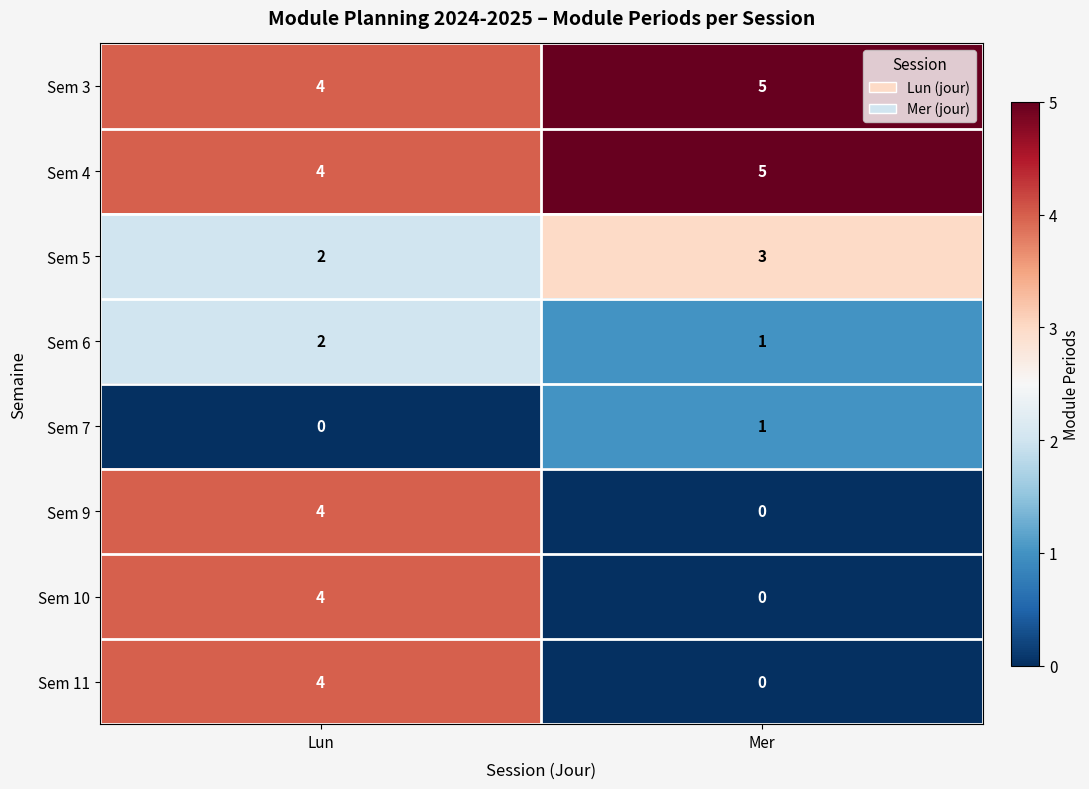

What is the sum of the Sem 11 values at Lun and Mer?

4